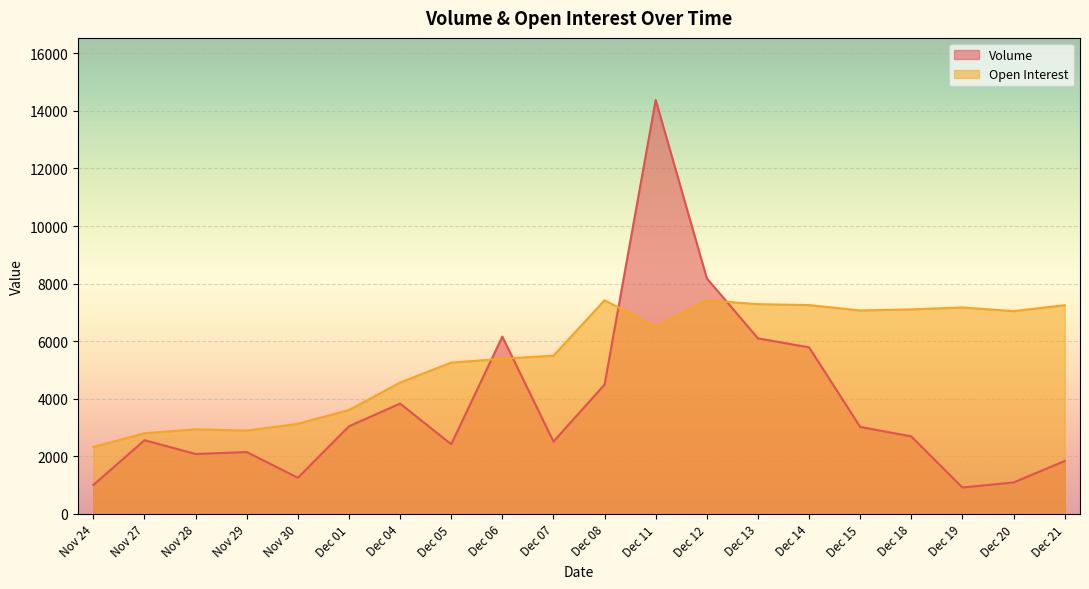

How many data points does each series have?

20